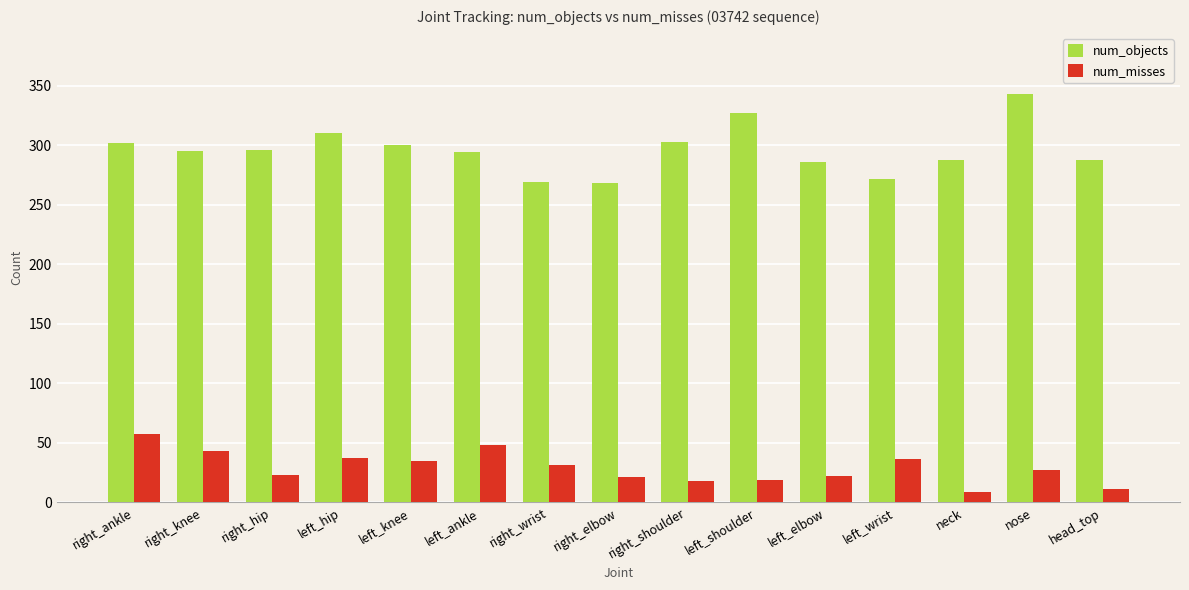

Rank the series at right_knee from highest to lowest value.

num_objects, num_misses